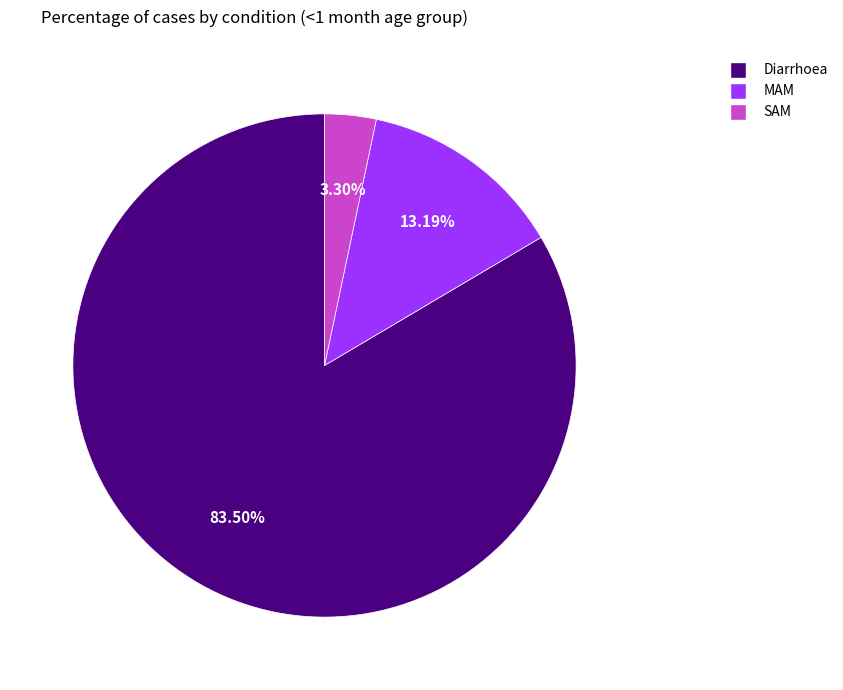

What percentage is the MAM slice, to the nearest percent?

13%